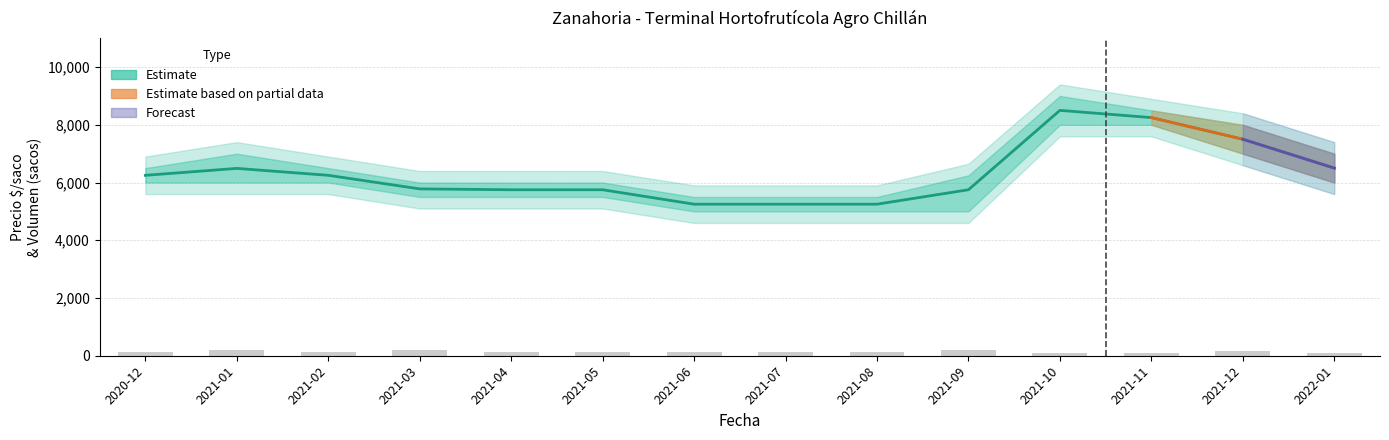

What is the spread (max minus min) of values at 2021-05?

5630